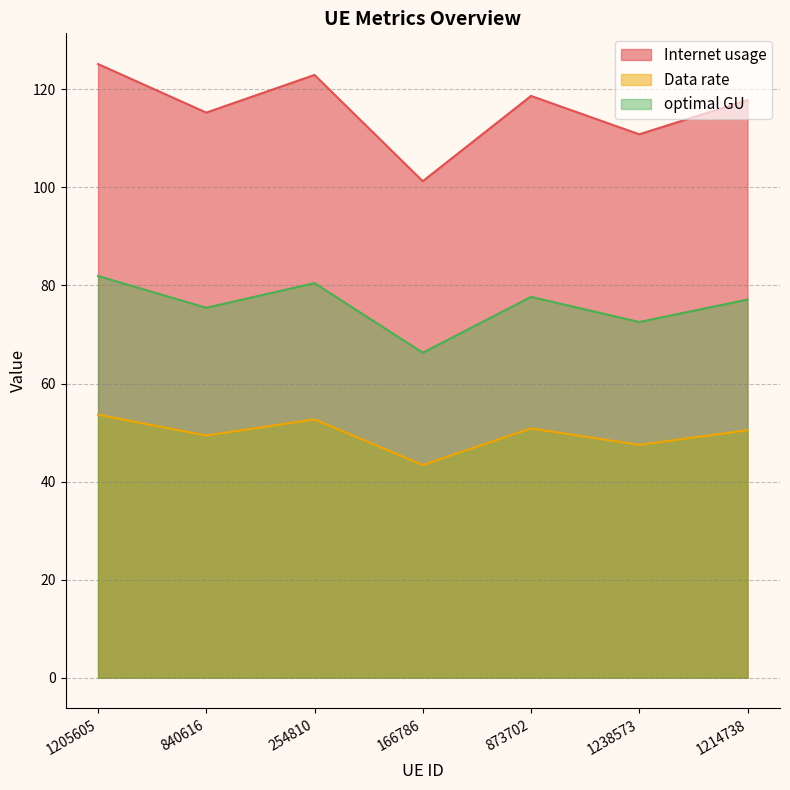

The value of optimal GU at 1238573 is 83.7. True or false?

False